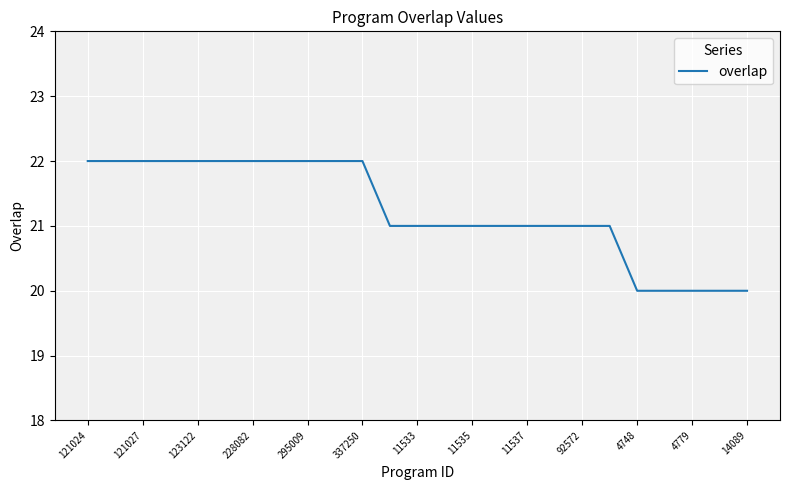

How many lines are shown in the chart?

1